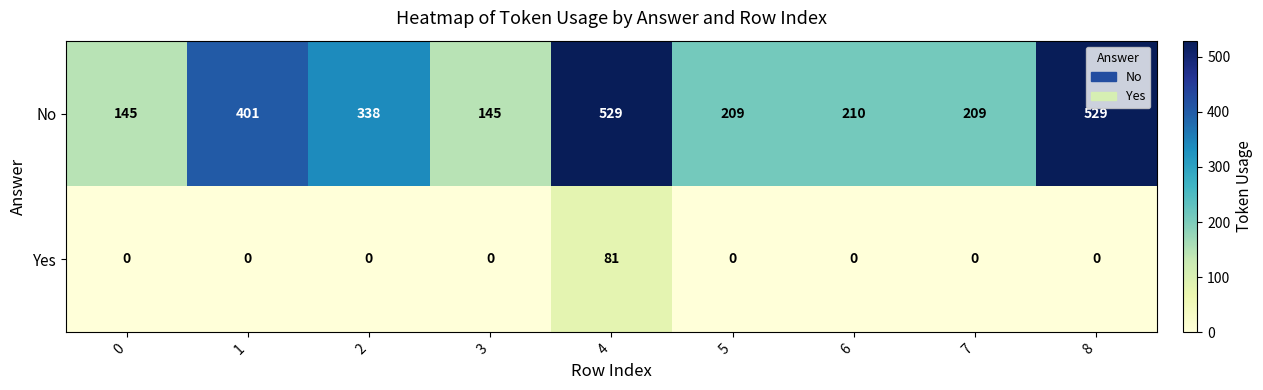

Reading right to left, list all the values displayed in this chart.

No: 529	209	210	209	529	145	338	401	145
Yes: 0	0	0	0	81	0	0	0	0